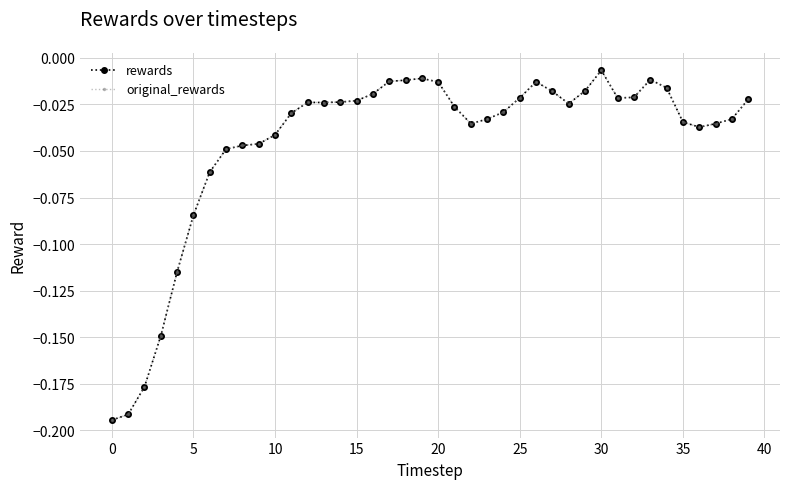

What is the minimum value for rewards?

-0.2